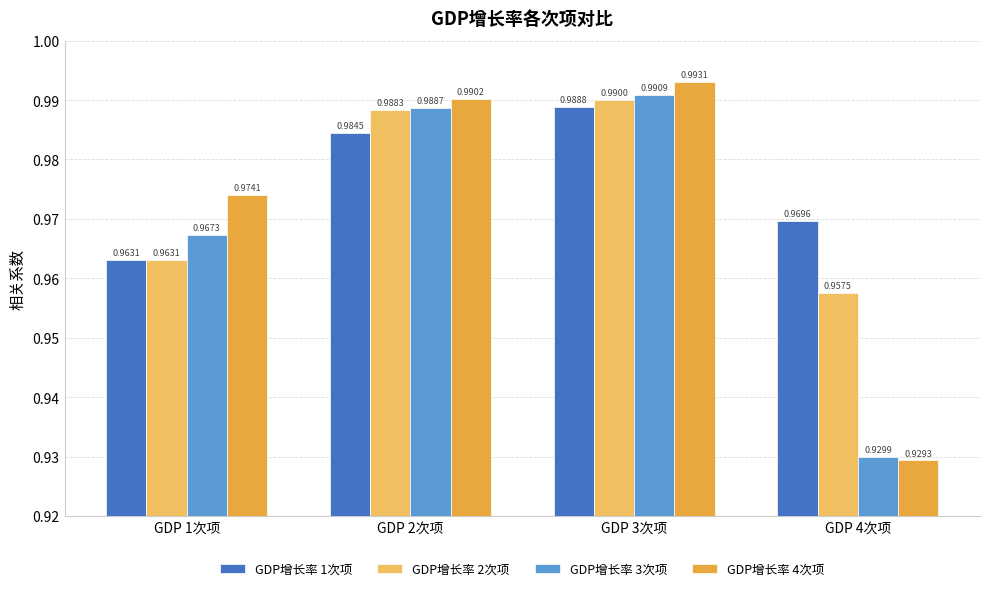

At which label does GDP增长率 4次项 reach its minimum?

GDP 4次项